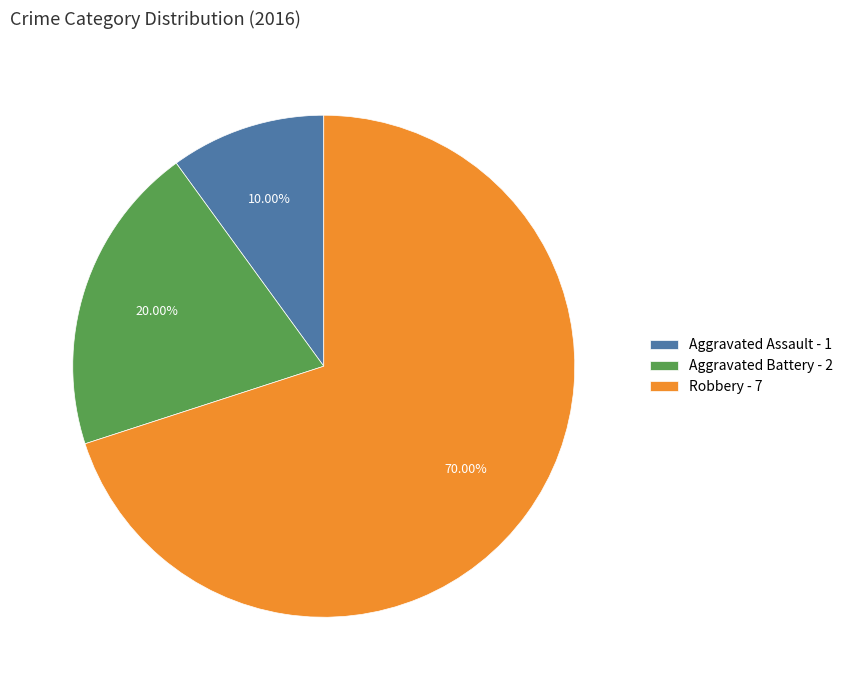

What is the ratio of the value at Robbery - 7 to the value at Aggravated Assault - 1?

7.0